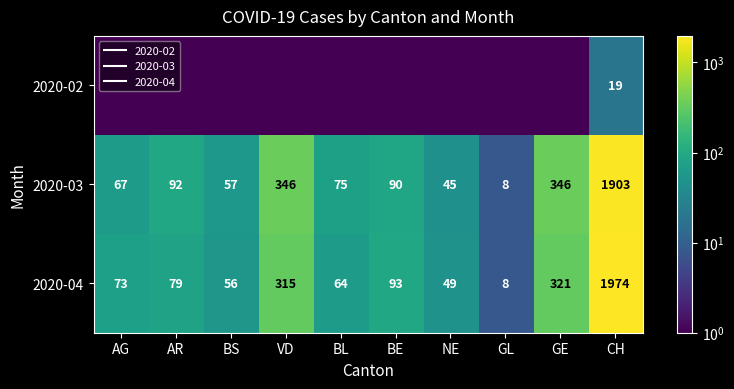

What is the average value of the 2020-04 series?

303.2